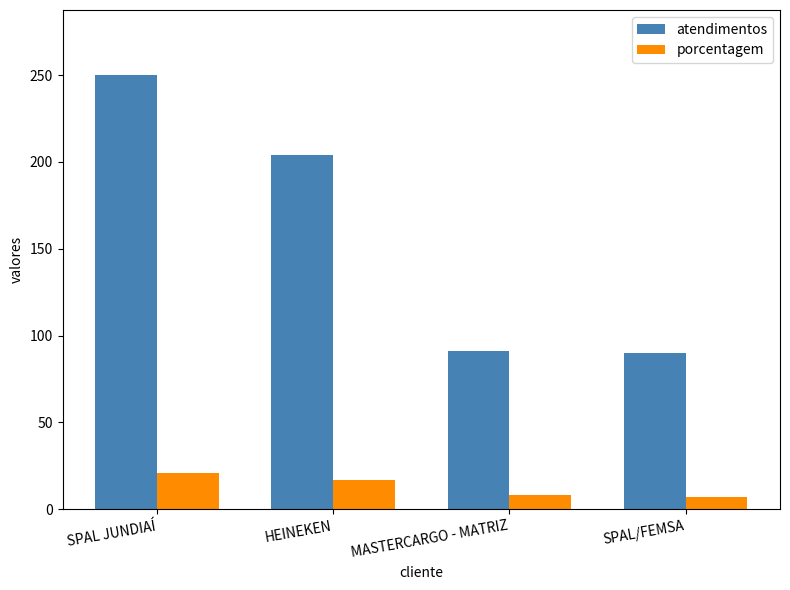

Rank the series at HEINEKEN from lowest to highest value.

porcentagem, atendimentos